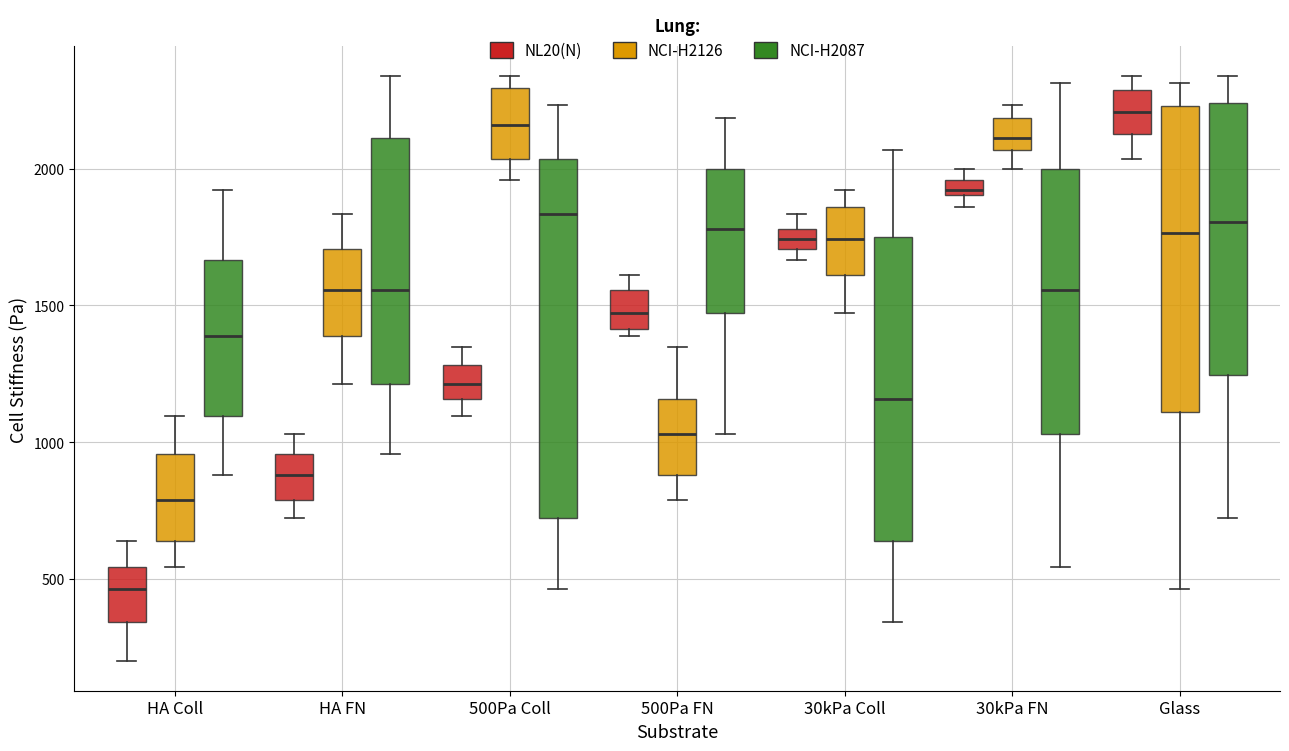

Which box has the lowest median line?

HA Coll (NL20(N))